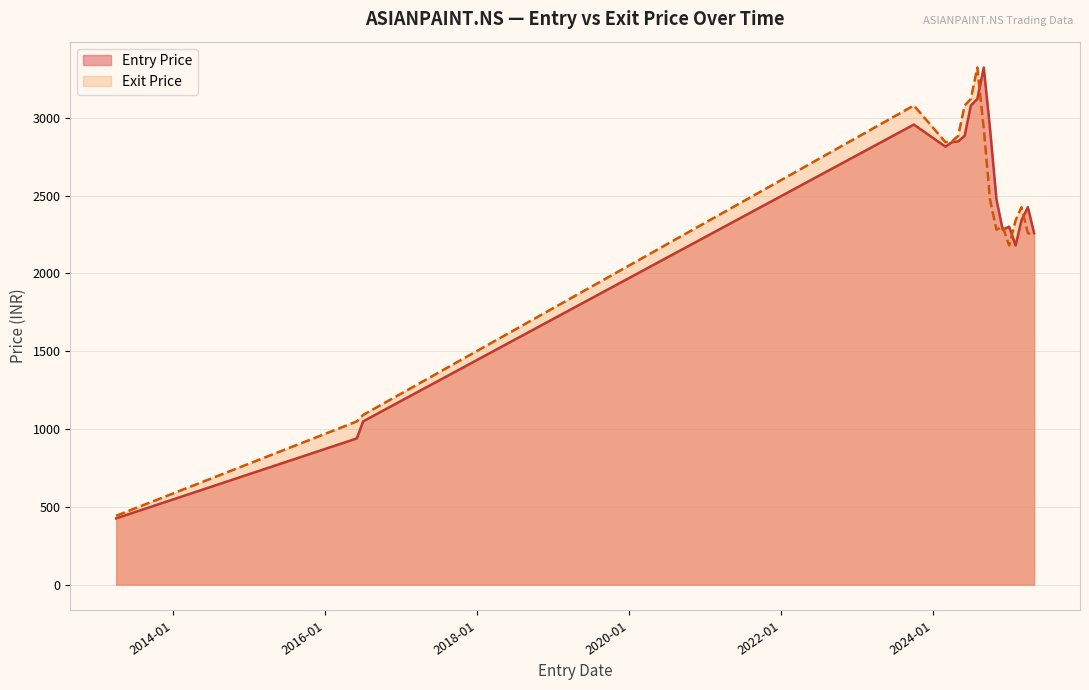

The Exit Price series shows 3736.8 at 2024-11-01. True or false?

False